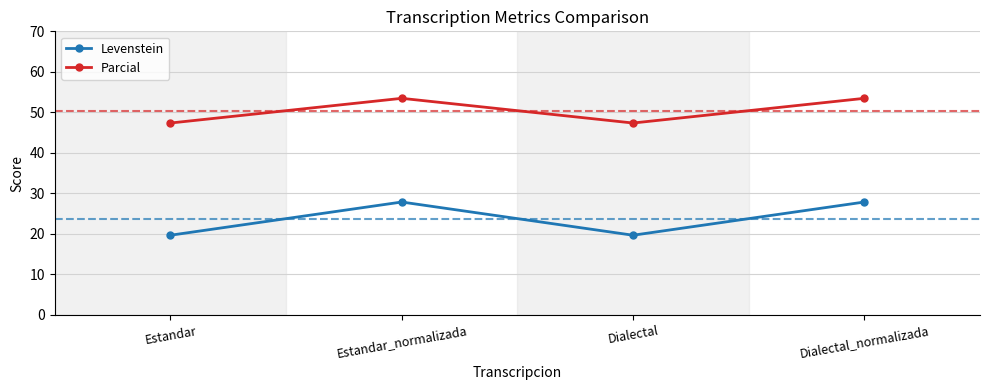

List the series in order of their peak value, lowest first.

Levenstein, Parcial